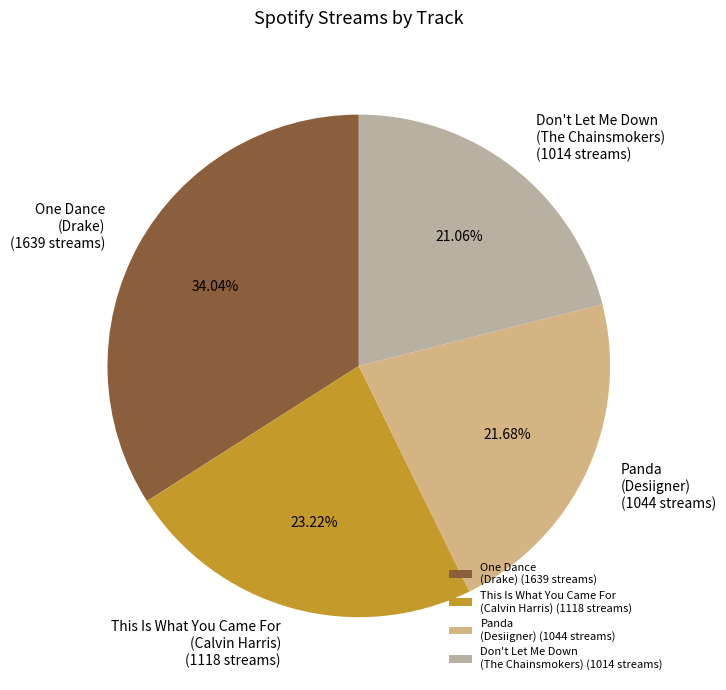

Do One Dance (Drake) (1639 streams) and This Is What You Came For (Calvin Harris) (1118 streams) together represent more than half of the pie?

Yes